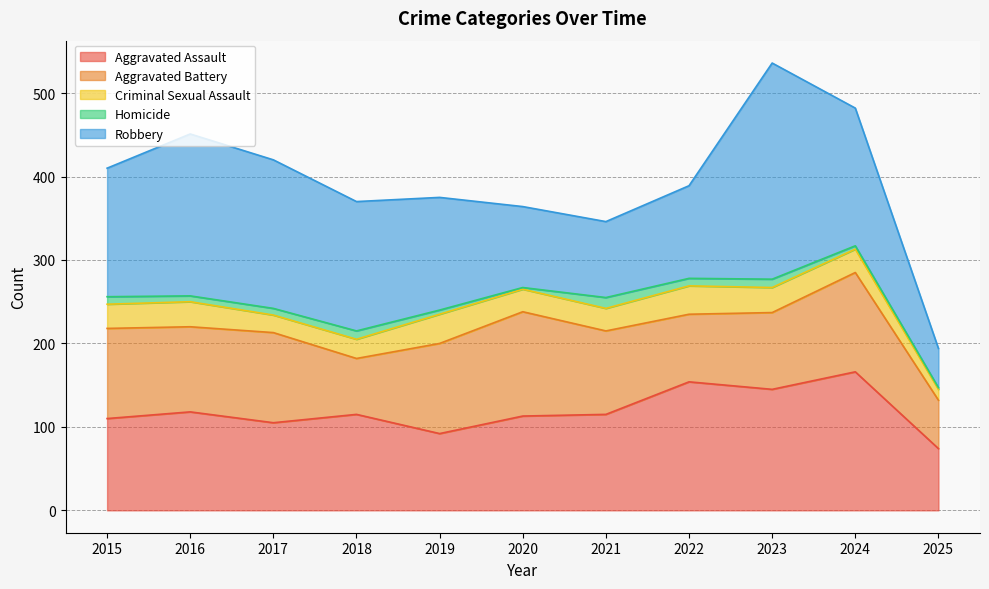

What is the average value of the Homicide series?

7